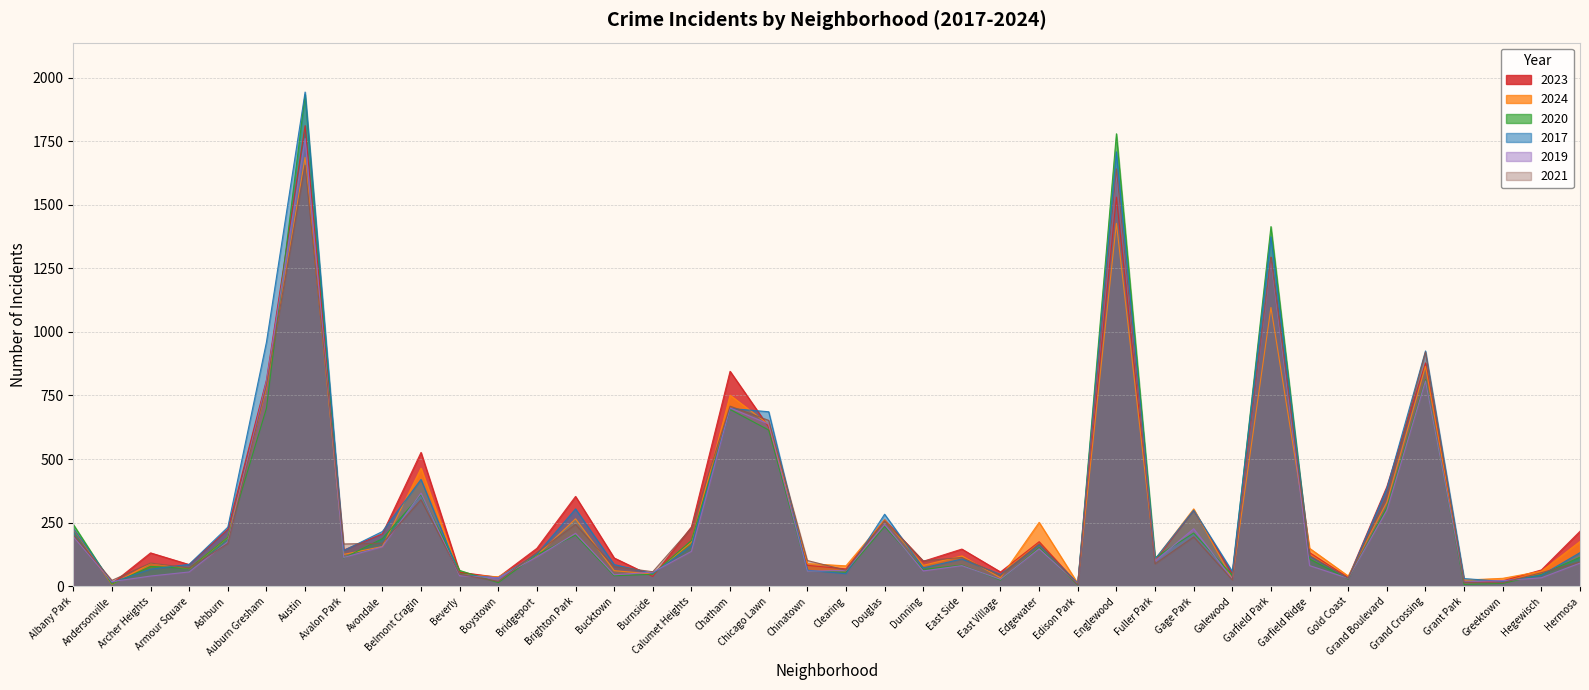

Where do 2019 and 2020 first cross each other?

Albany Park and Andersonville